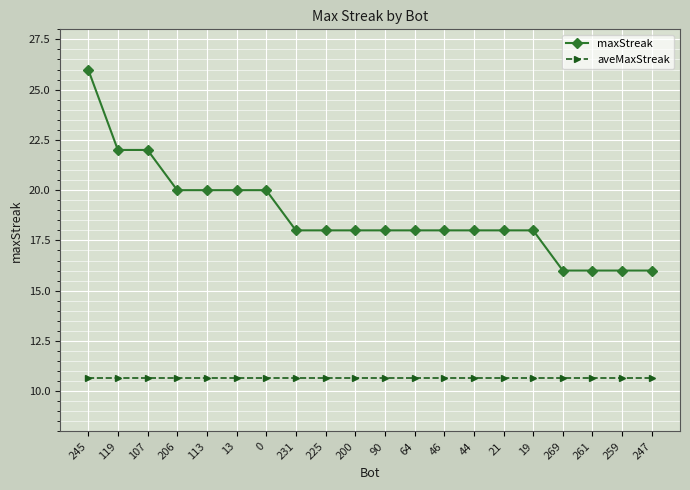

How many series are shown in this chart?

2